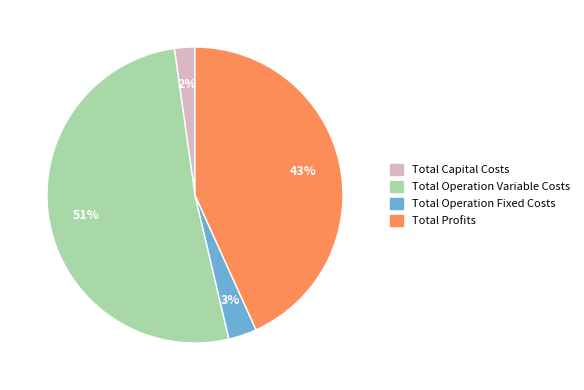

To the nearest percent, what is the difference between the Total Operation Variable Costs and Total Operation Fixed Costs slice percentages?

48%